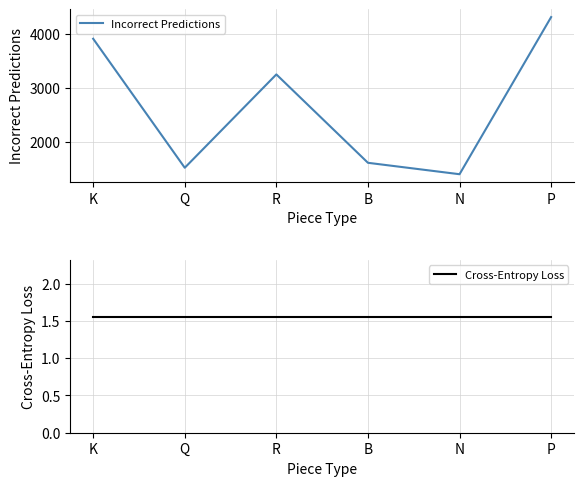

How many lines are shown in the chart?

2